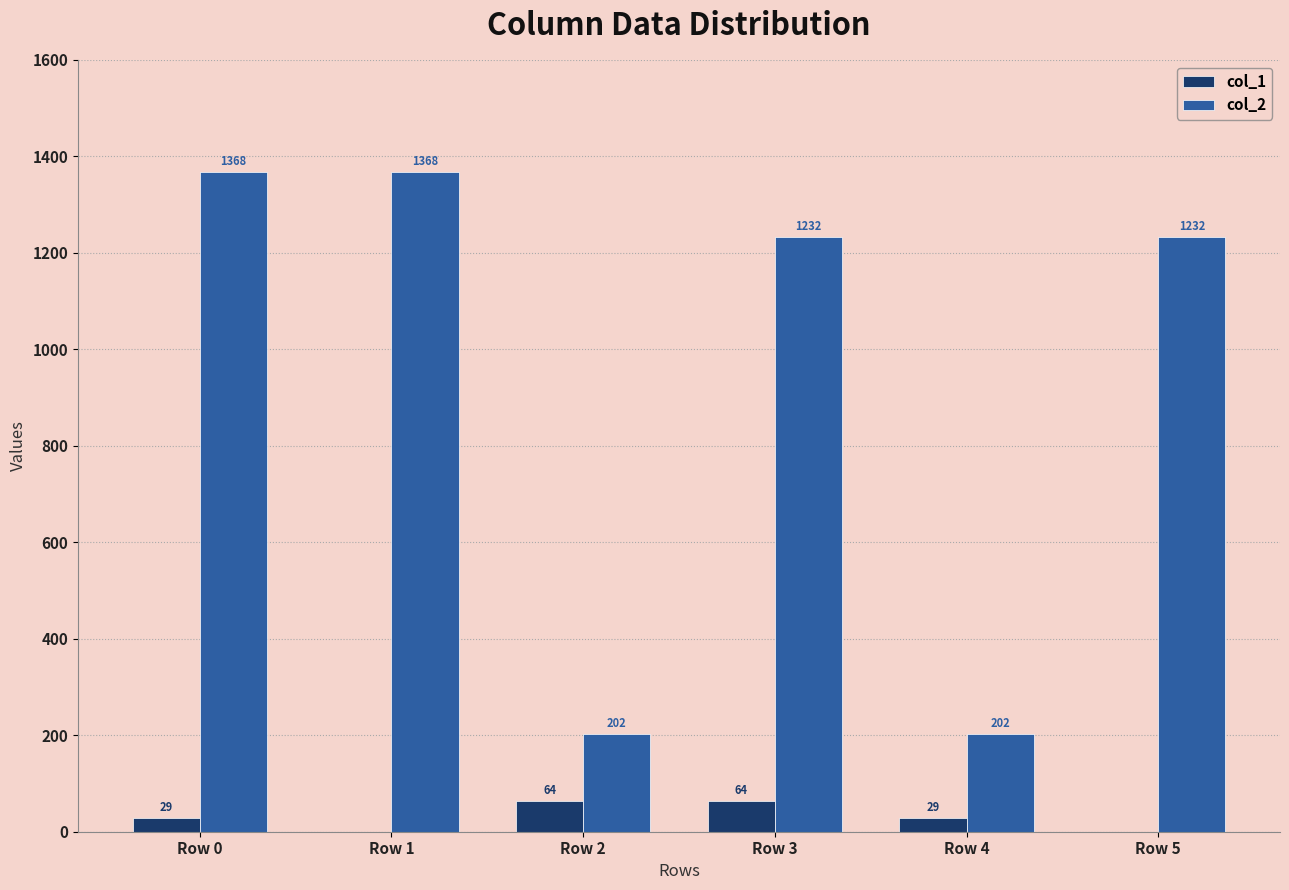

What is the average value of the col_2 series?

934